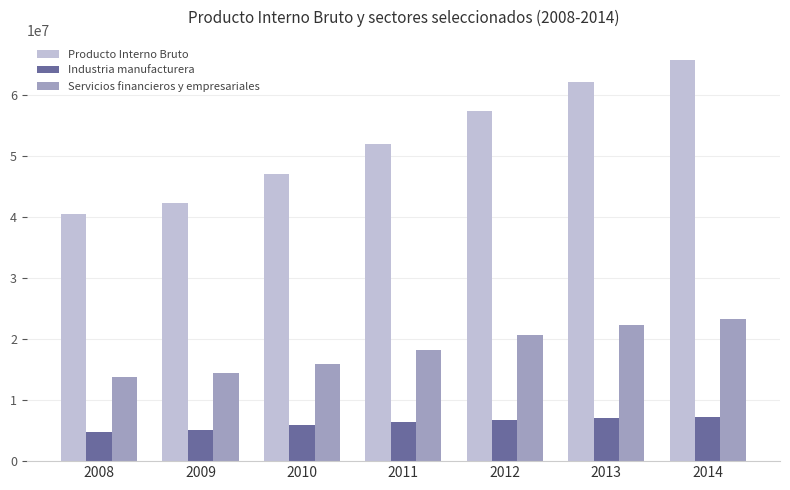

Rank the series at 2008 from highest to lowest value.

Producto Interno Bruto, Servicios financieros y empresariales, Industria manufacturera